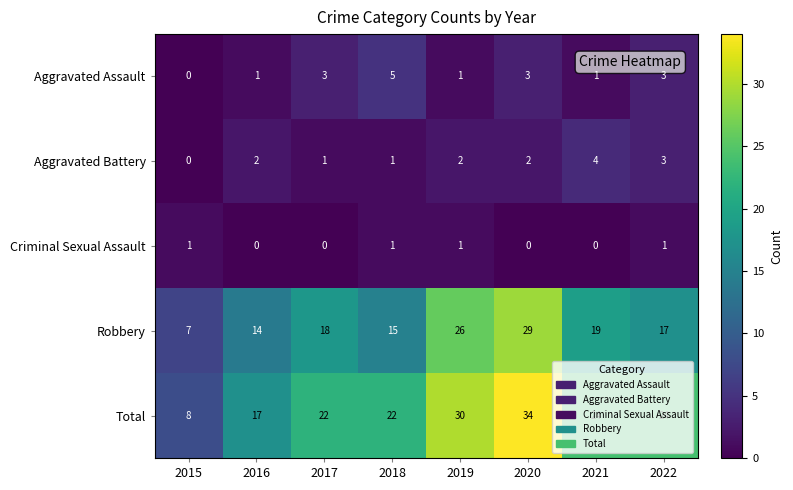

Which series has the largest range (max minus min)?

Total